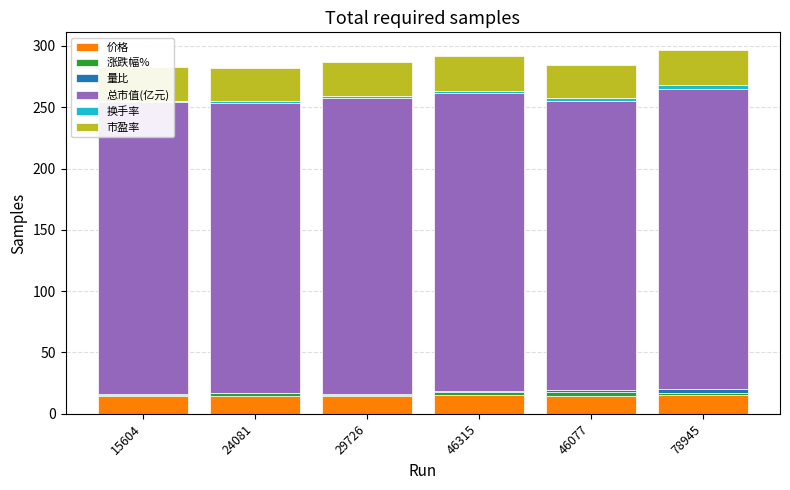

List the series in order of their peak value, highest first.

总市值(亿元), 市盈率, 价格, 涨跌幅%, 换手率, 量比